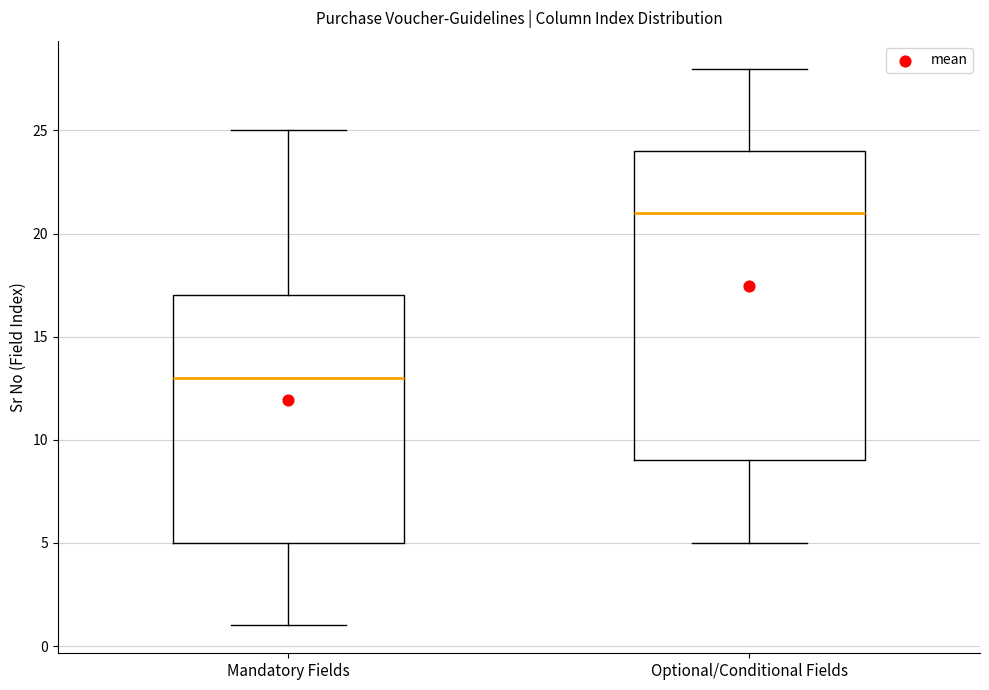

Reading left to right, transcribe this box plot: for each box, give where its median line is, the range the box spans, and where its two whiskers end, as read against the y-axis. The values are not printed on the chart, so give them approximately, as read against the axis.

Mandatory Fields: median 13, box 5 to 17, whiskers 1 to 25
Optional/Conditional Fields: median 21, box 9 to 24, whiskers 5 to 28